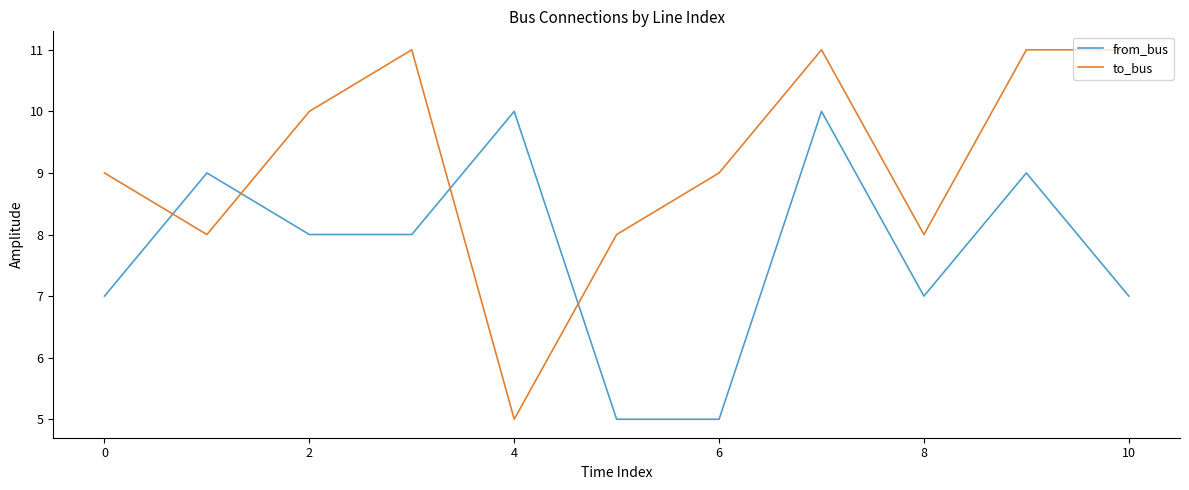

What is the smallest value displayed?

5